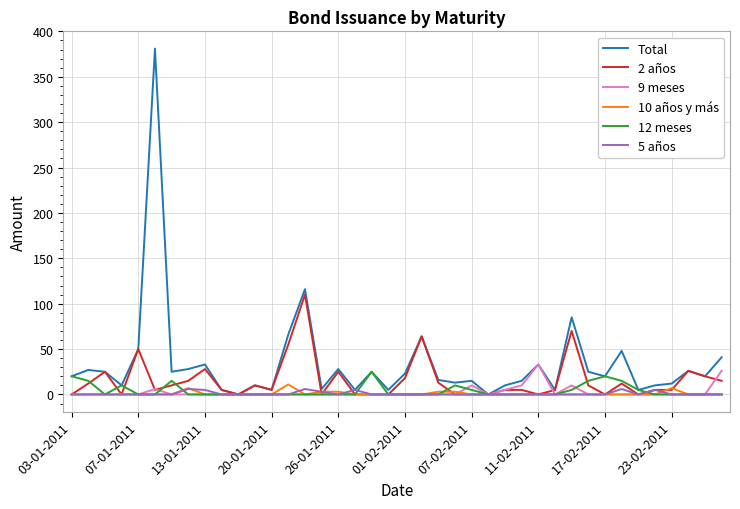

Which series has the widest spread of values?

Total